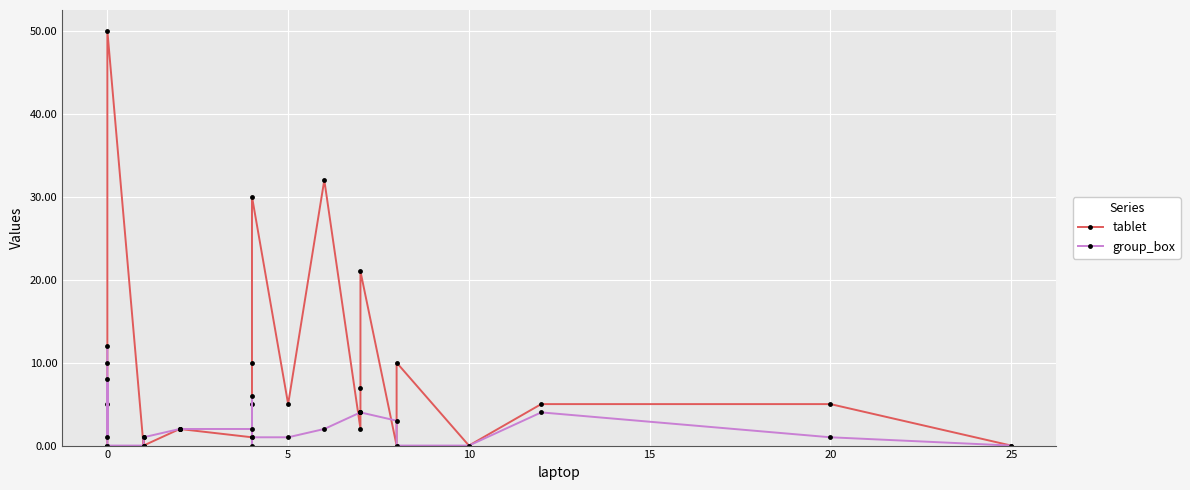

What is the difference between the second highest and minimum values in the tablet series?

32